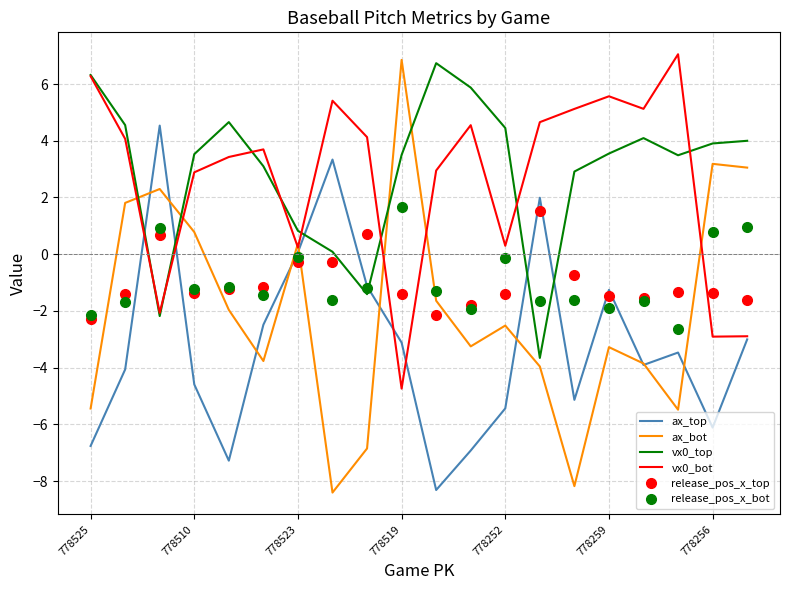

Which series has the widest spread of values?

ax_bot